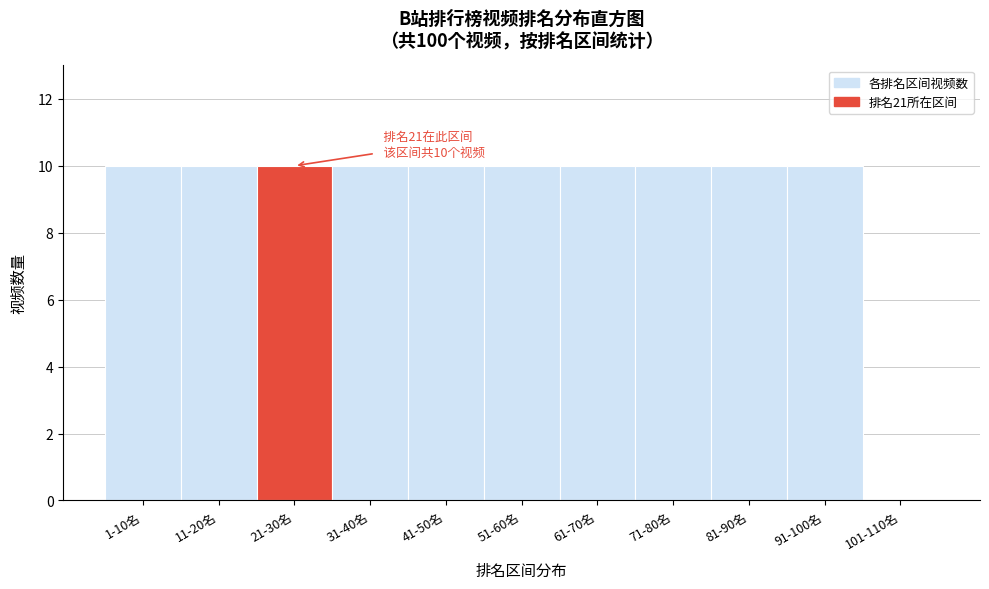

Reading right to left, transcribe all the data shown in this chart.

101-110名=0	91-100名=10	81-90名=10	71-80名=10	61-70名=10	51-60名=10	41-50名=10	31-40名=10	21-30名=10	11-20名=10	1-10名=10